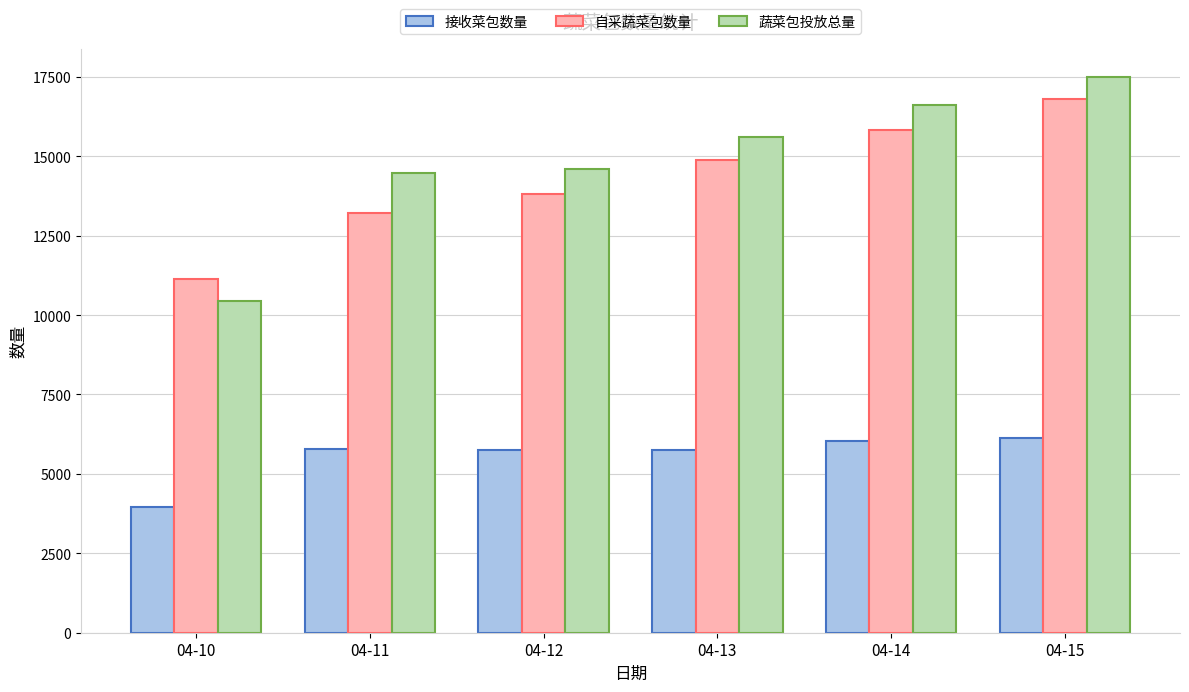

What is the sum of the 接收菜包数量 values at 04-13 and 04-10?

9709.9